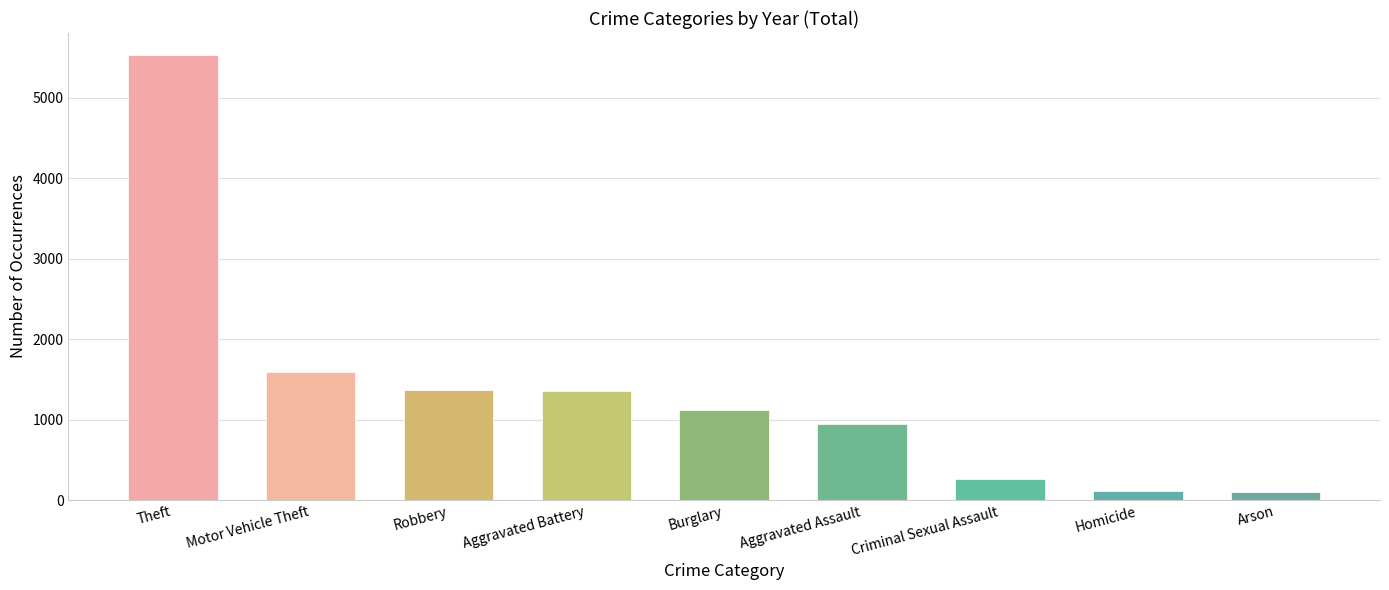

The value at Aggravated Assault is 942. True or false?

True